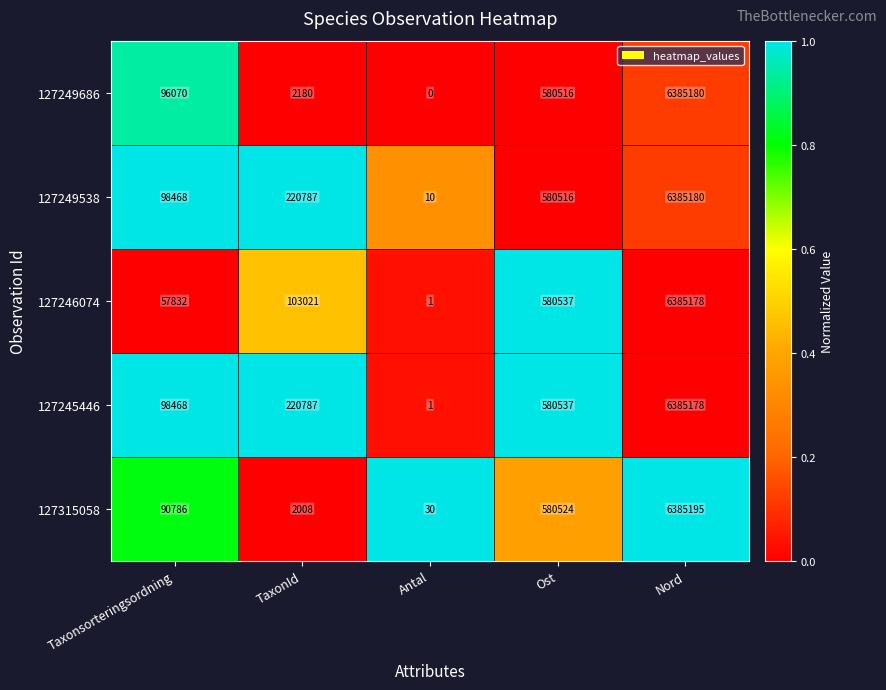

What is the sum of the 127315058 values at Taxonsorteringsordning and Nord?

6475981